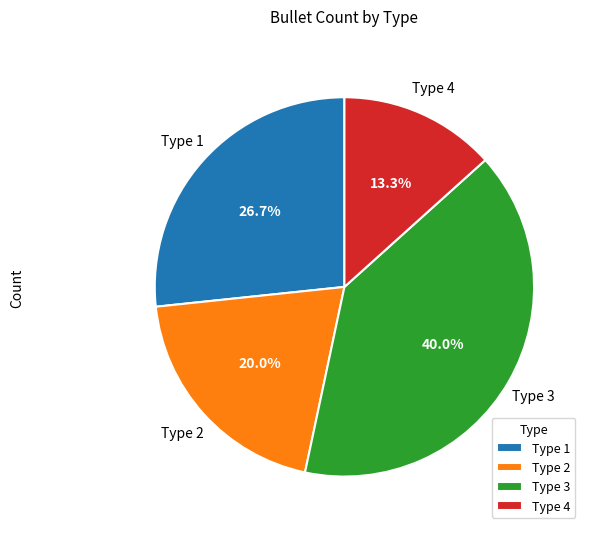

To the nearest percent, what portion does Type 3 represent?

40%